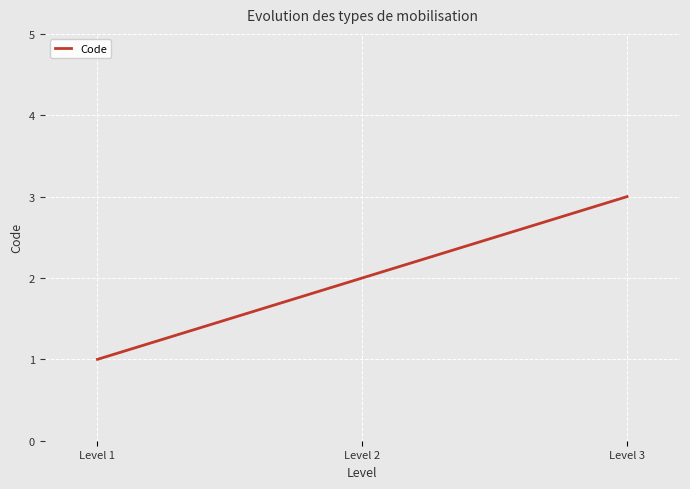

Reading left to right, what are all the values shown in this chart?

1	2	3